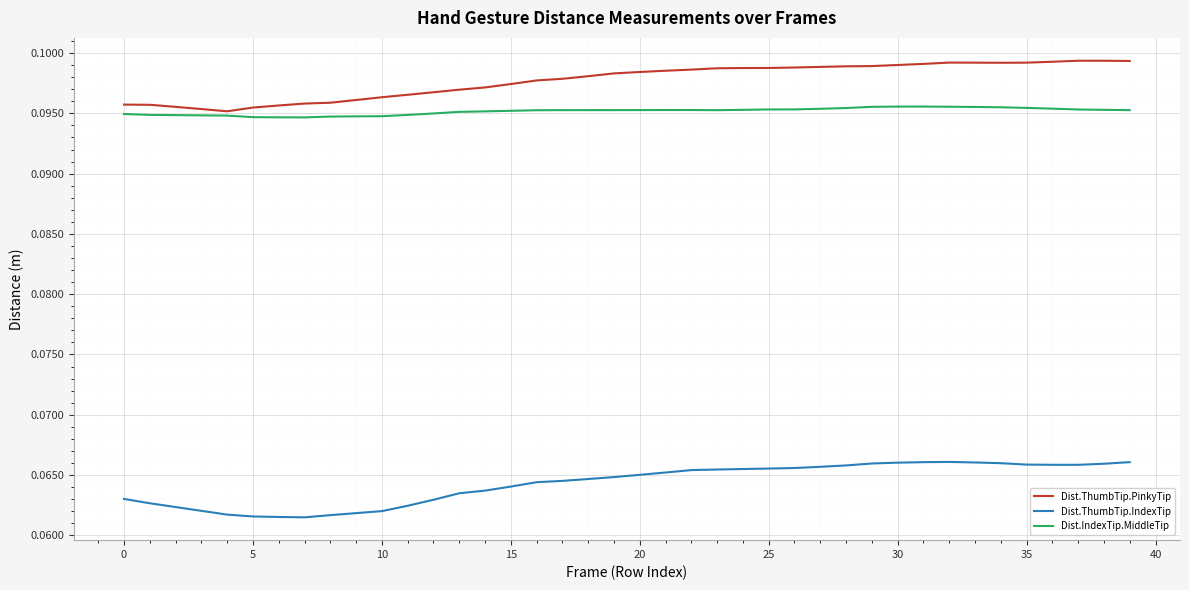

Which series has the largest range (max minus min)?

Dist.ThumbTip.IndexTip